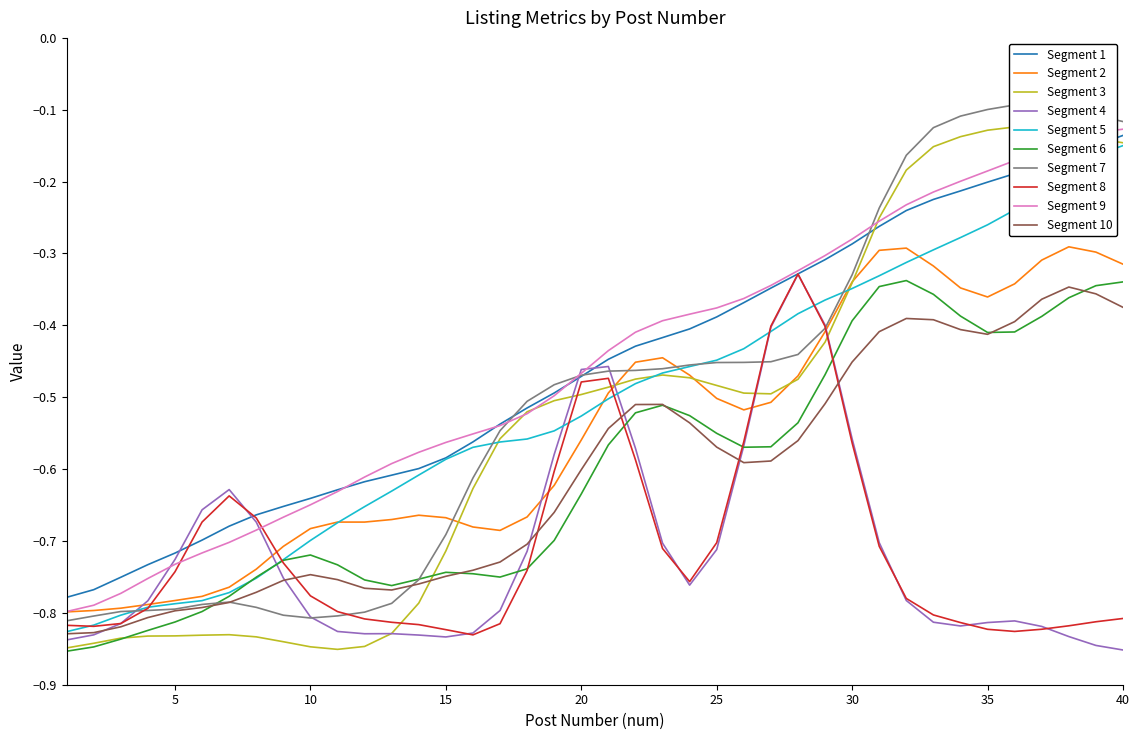

True or false: Segment 1 and Segment 2 cross at least once.

False